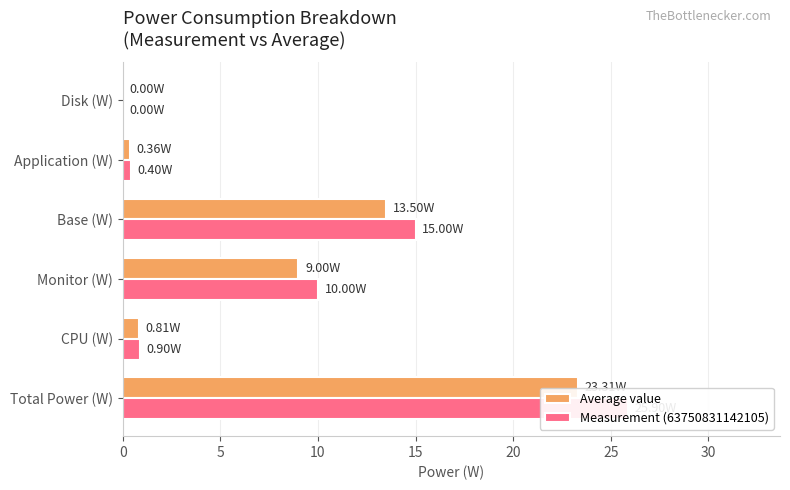

What is the difference between the second highest and second lowest values in the Measurement (63750831142105) series?

14.6